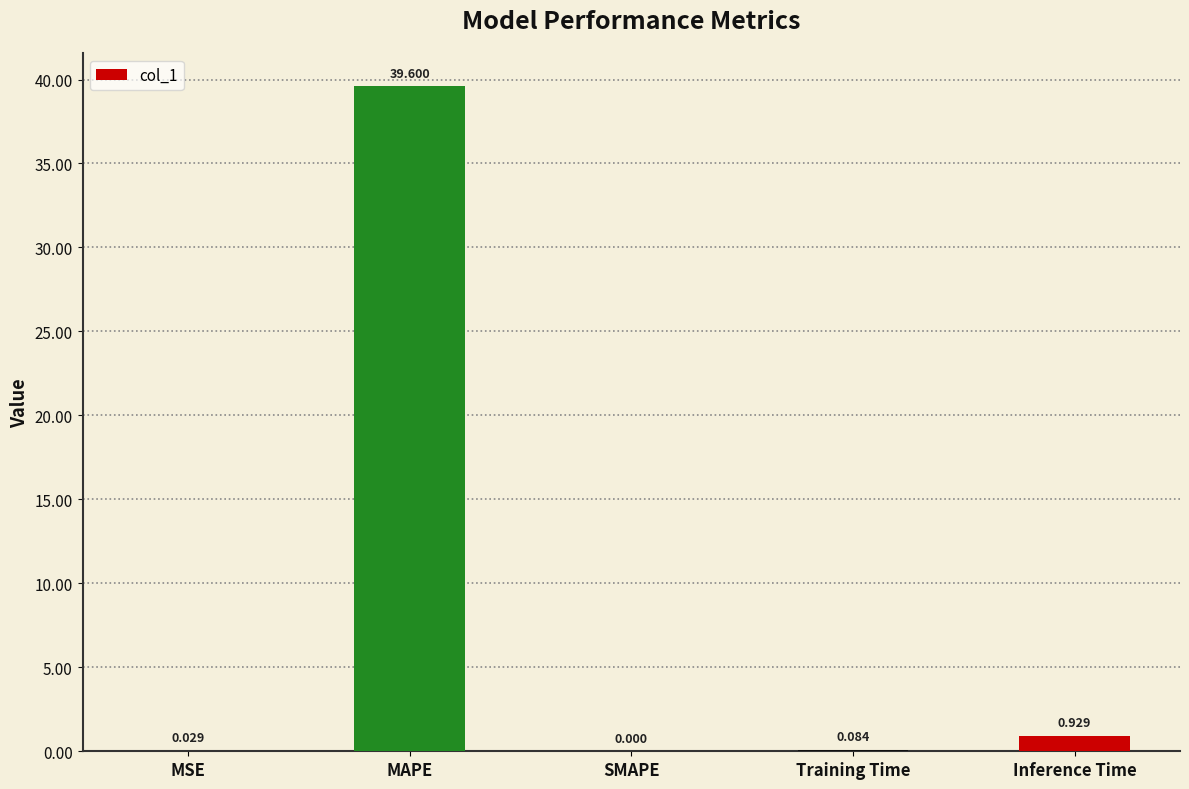

Between Training Time and MSE, which is larger?

Training Time